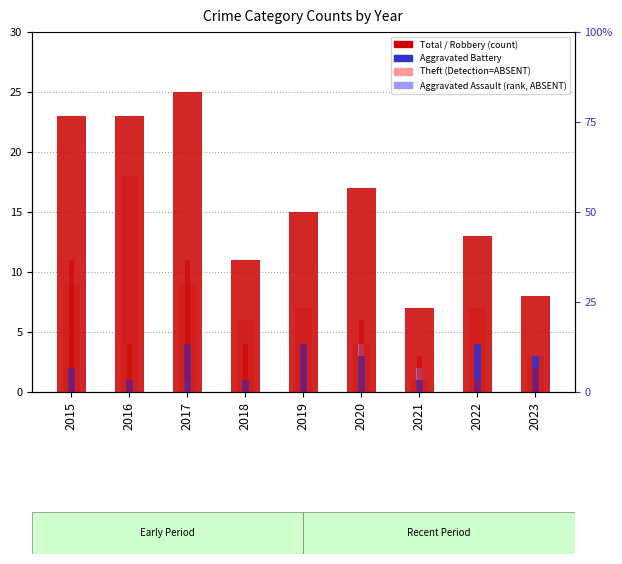

Which category has the highest value in the Aggravated Battery series?

2017